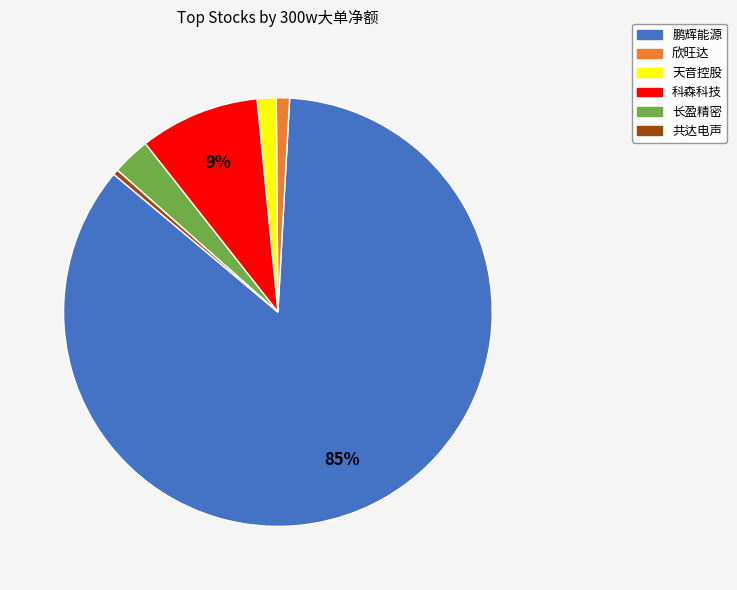

Which has a higher value, 天音控股 or 共达电声?

天音控股